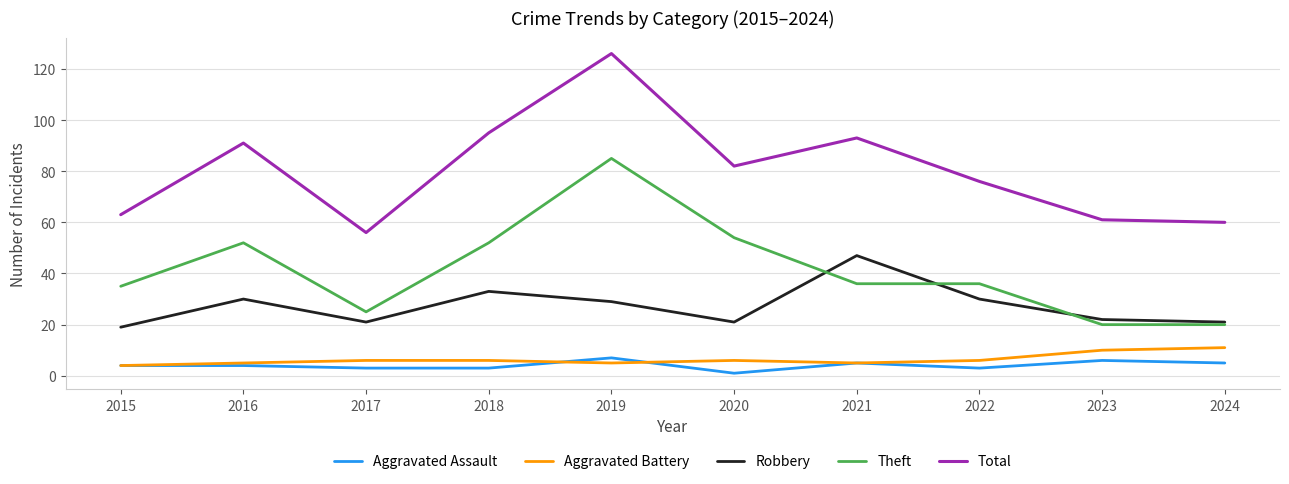

Reading right to left, transcribe all the data shown in this chart.

Aggravated Assault: 2024=5	2023=6	2022=3	2021=5	2020=1	2019=7	2018=3	2017=3	2016=4	2015=4
Aggravated Battery: 2024=11	2023=10	2022=6	2021=5	2020=6	2019=5	2018=6	2017=6	2016=5	2015=4
Robbery: 2024=21	2023=22	2022=30	2021=47	2020=21	2019=29	2018=33	2017=21	2016=30	2015=19
Theft: 2024=20	2023=20	2022=36	2021=36	2020=54	2019=85	2018=52	2017=25	2016=52	2015=35
Total: 2024=60	2023=61	2022=76	2021=93	2020=82	2019=126	2018=95	2017=56	2016=91	2015=63